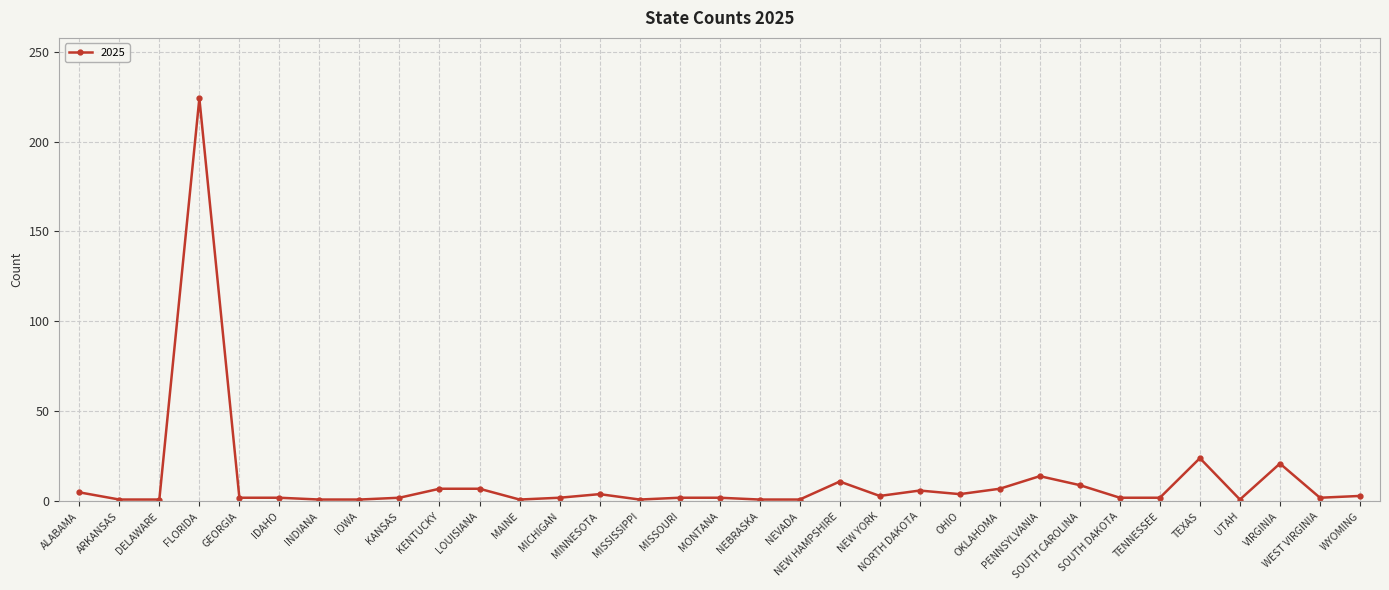

True or false: the data shows 1 at ARKANSAS.

True